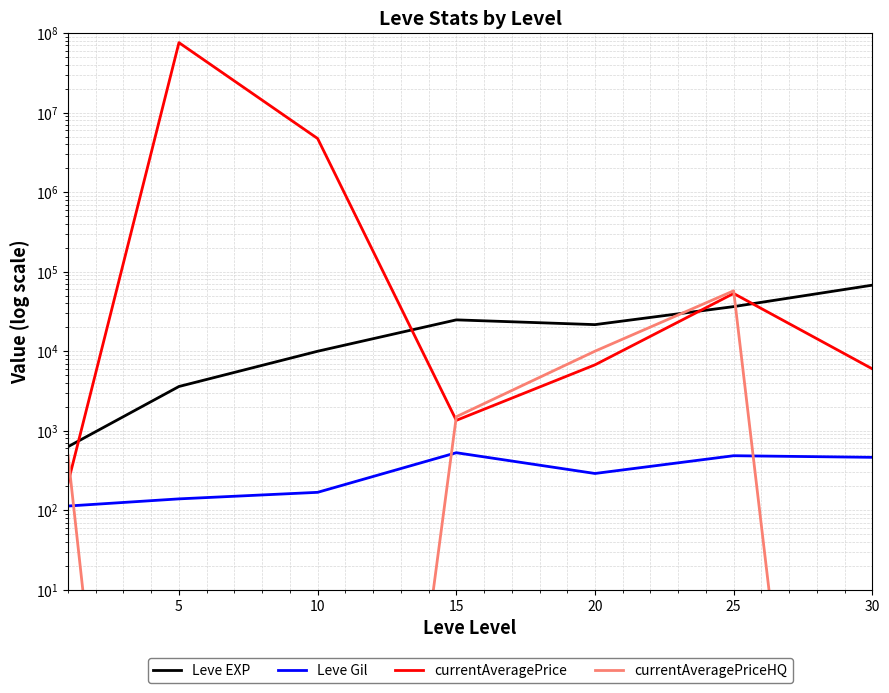

True or false: Leve EXP and Leve Gil intersect in this chart.

False